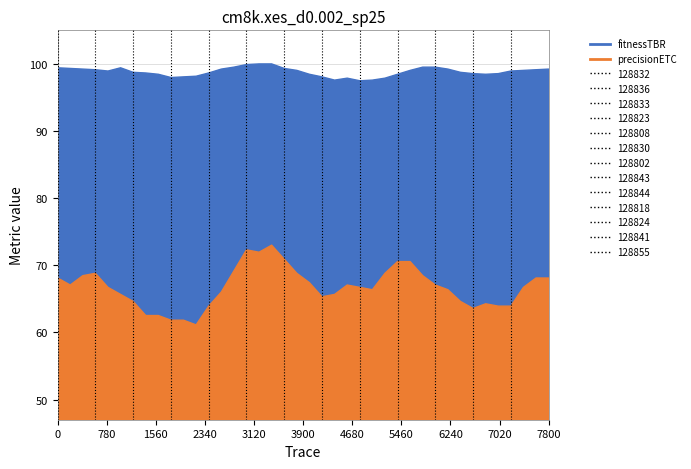

Is it true that precisionETC equals 0.1 at 37?

False